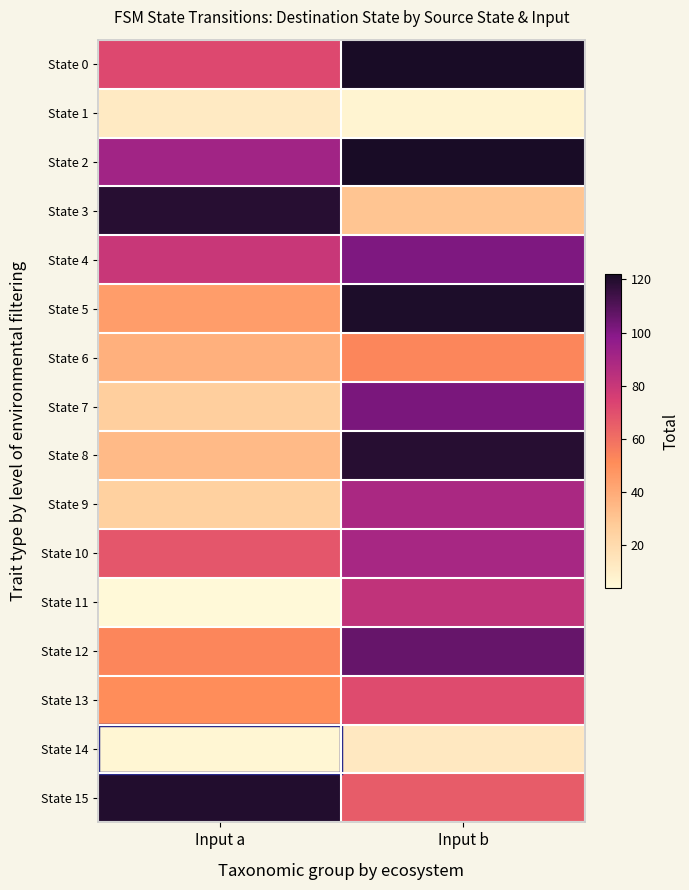

How many series are shown in this chart?

16